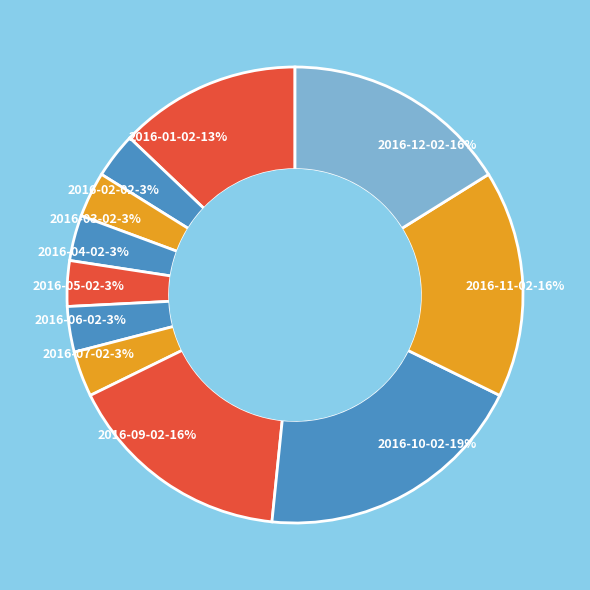

Which slice is the largest?

2016-10-02-19%